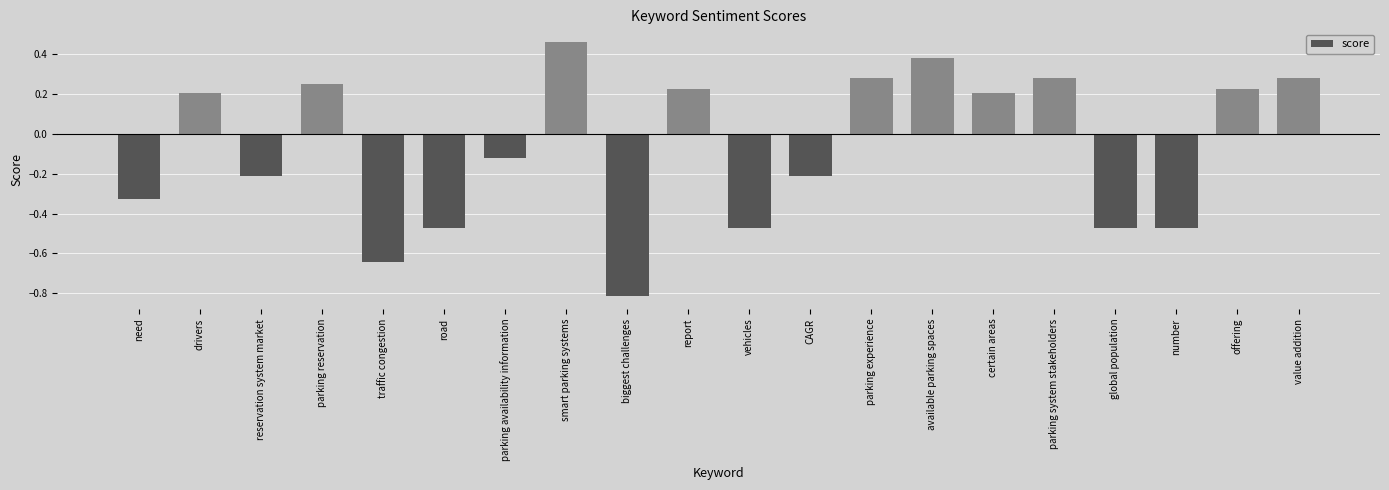

What is the sum of all values?

-1.4